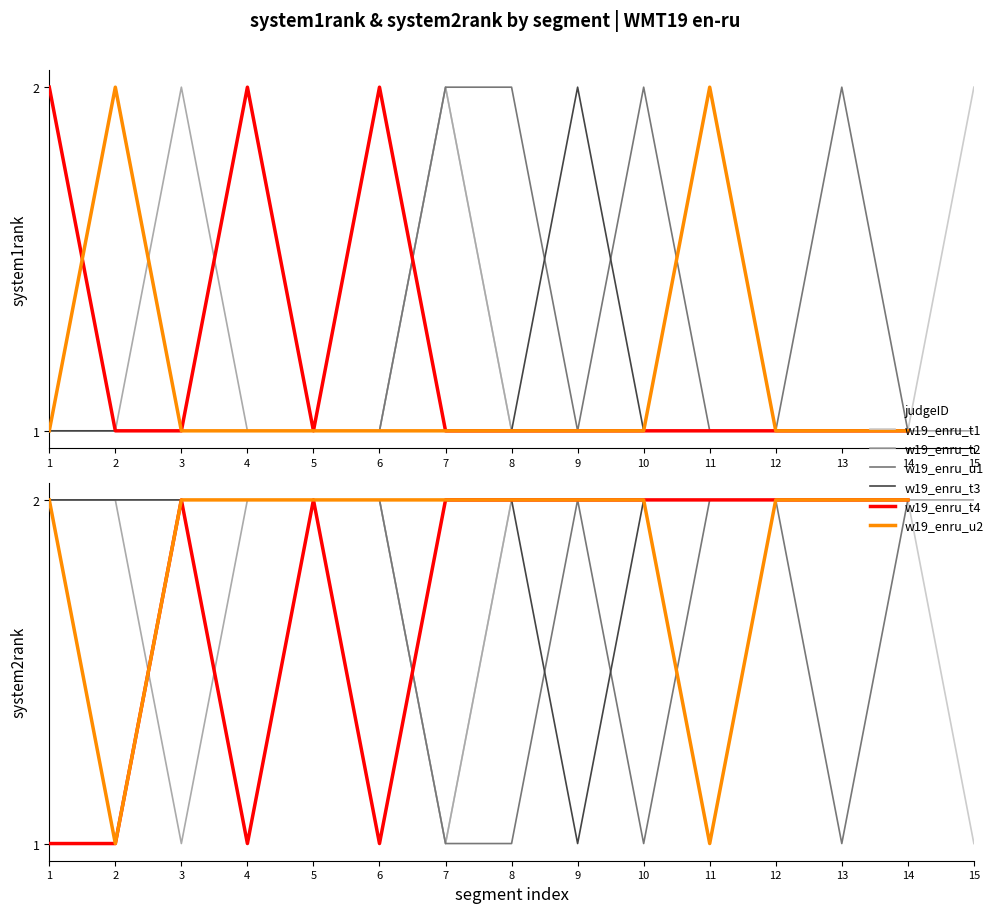

True or false: w19_enru_t4 and w19_enru_t3 cross at least once.

False